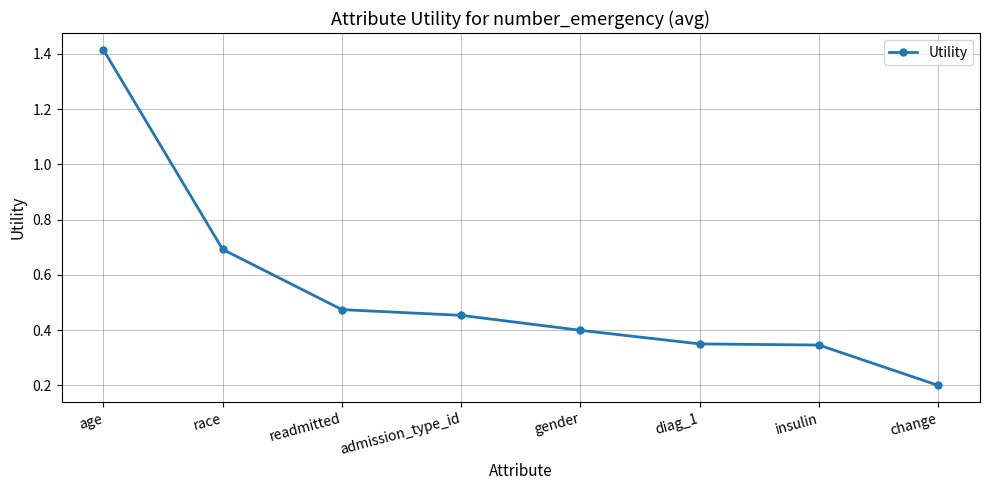

What is the difference between the values at age and diag_1?

1.1